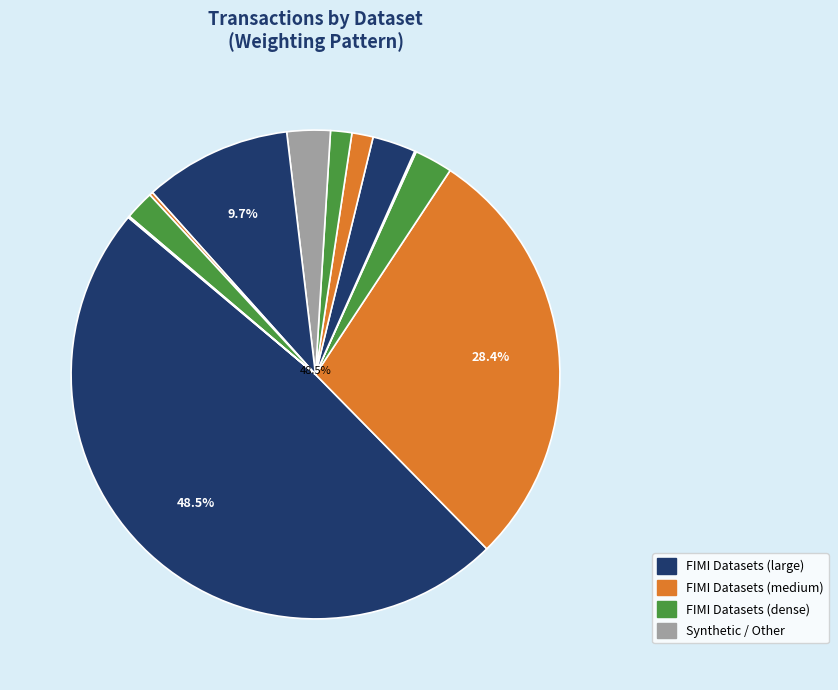

To the nearest percent, what is the average slice percentage?

8%